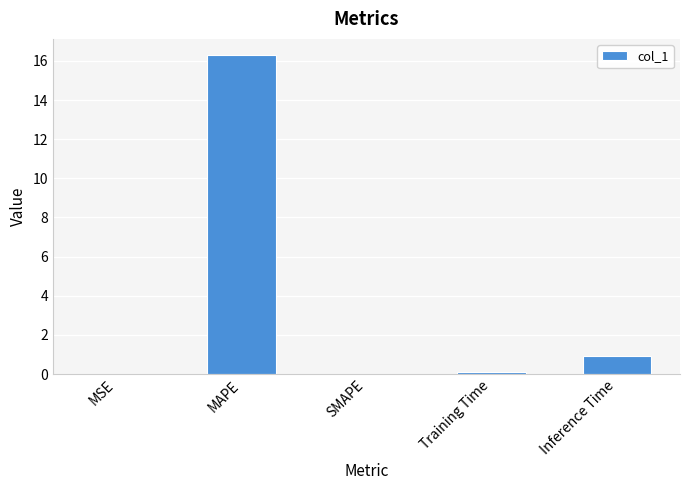

What is the approximate value at MAPE?

16.3